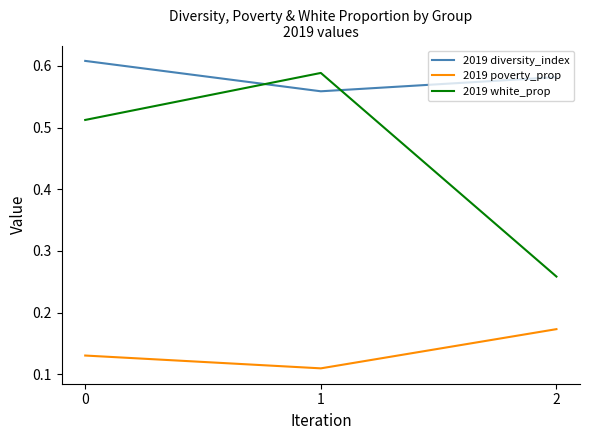

Is the value of 2019 diversity_index at 1 greater than the value of 2019 white_prop at 0?

Yes